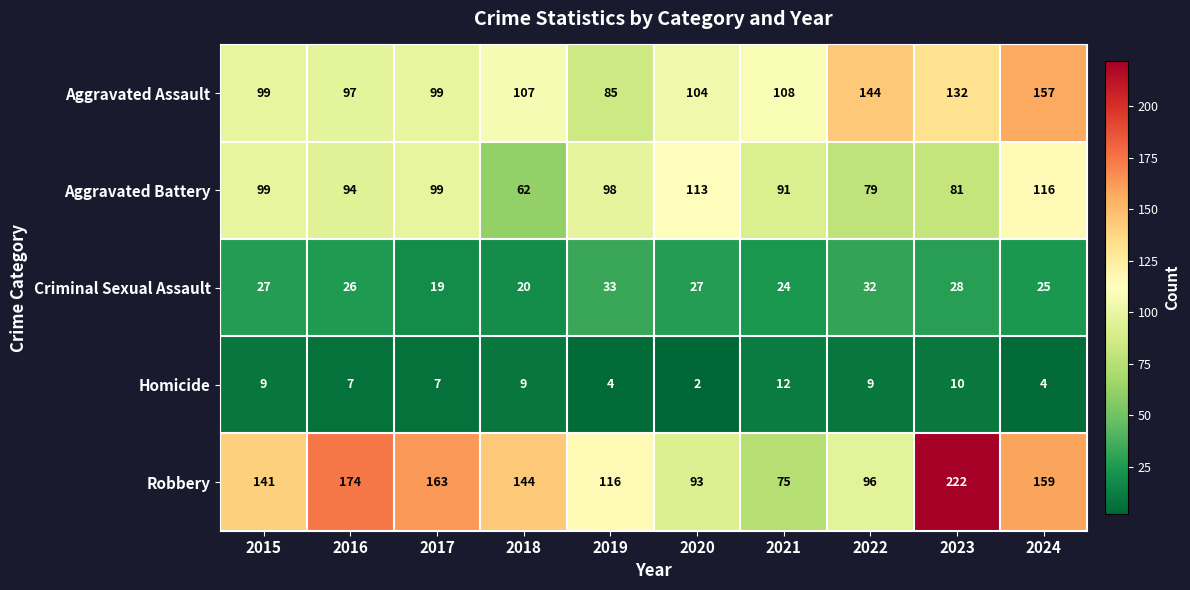

What is the minimum value for Aggravated Battery?

62